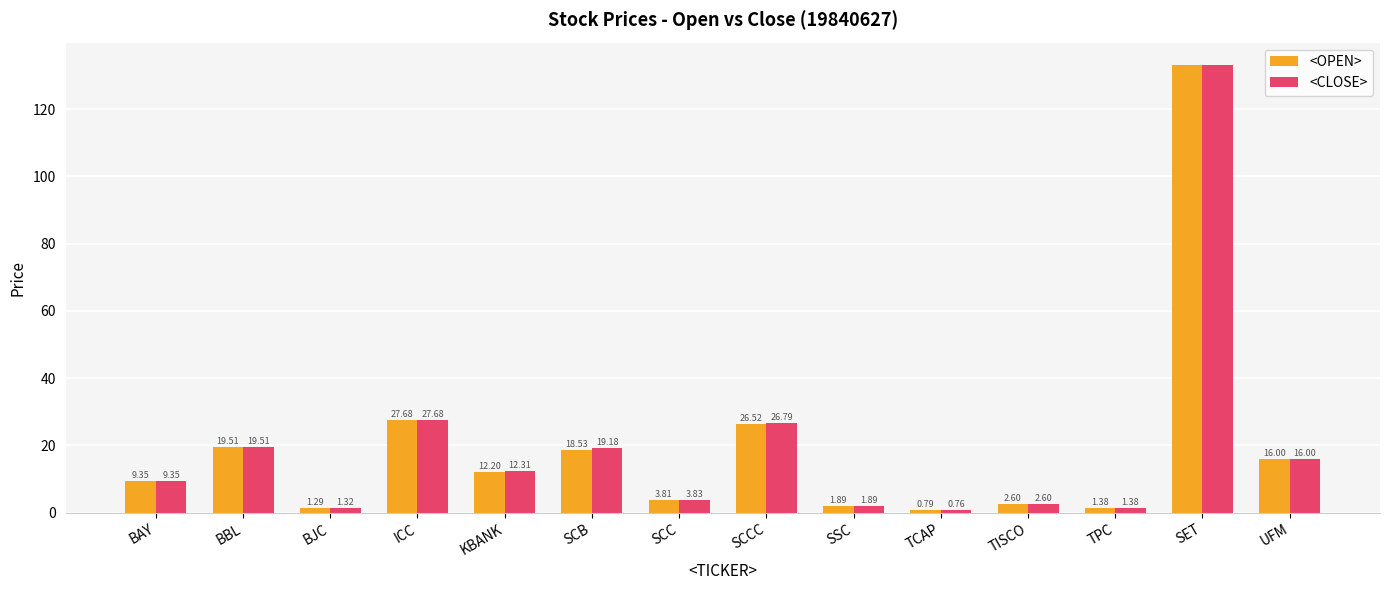

What is the value of the <CLOSE> bar at the 8th from the left?

26.8